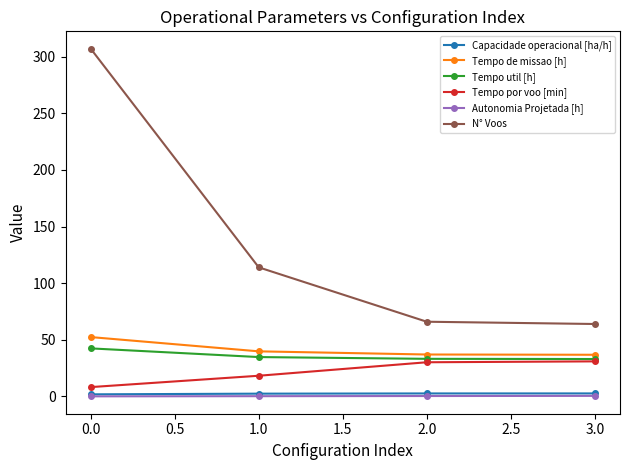

Which category has the highest value across all series?

0.0